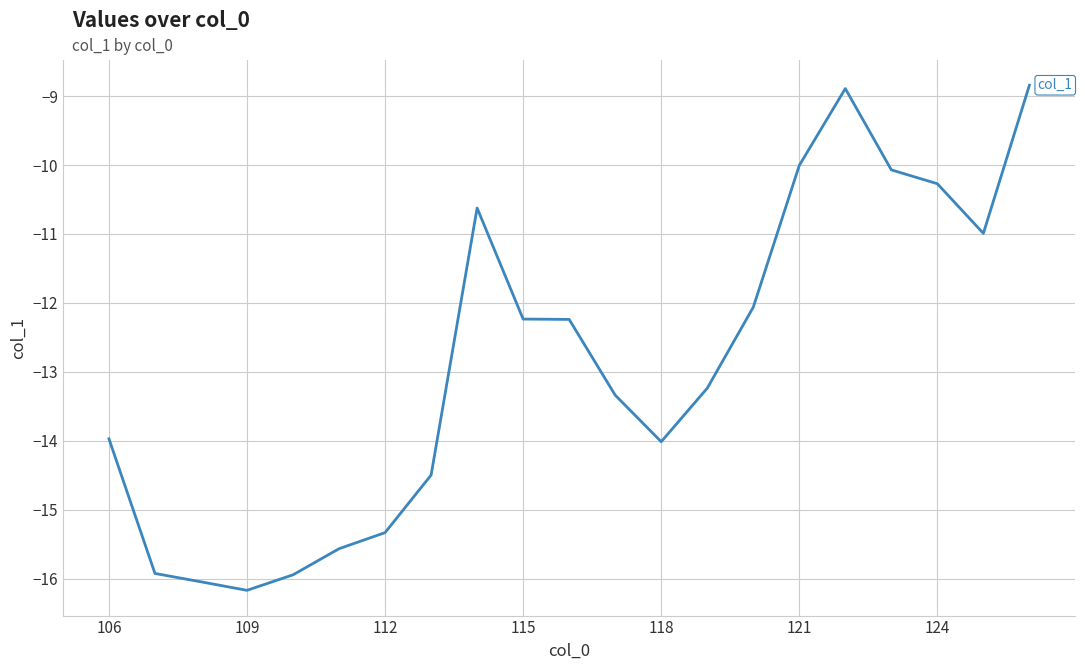

What is the difference between the maximum and minimum values?

7.3